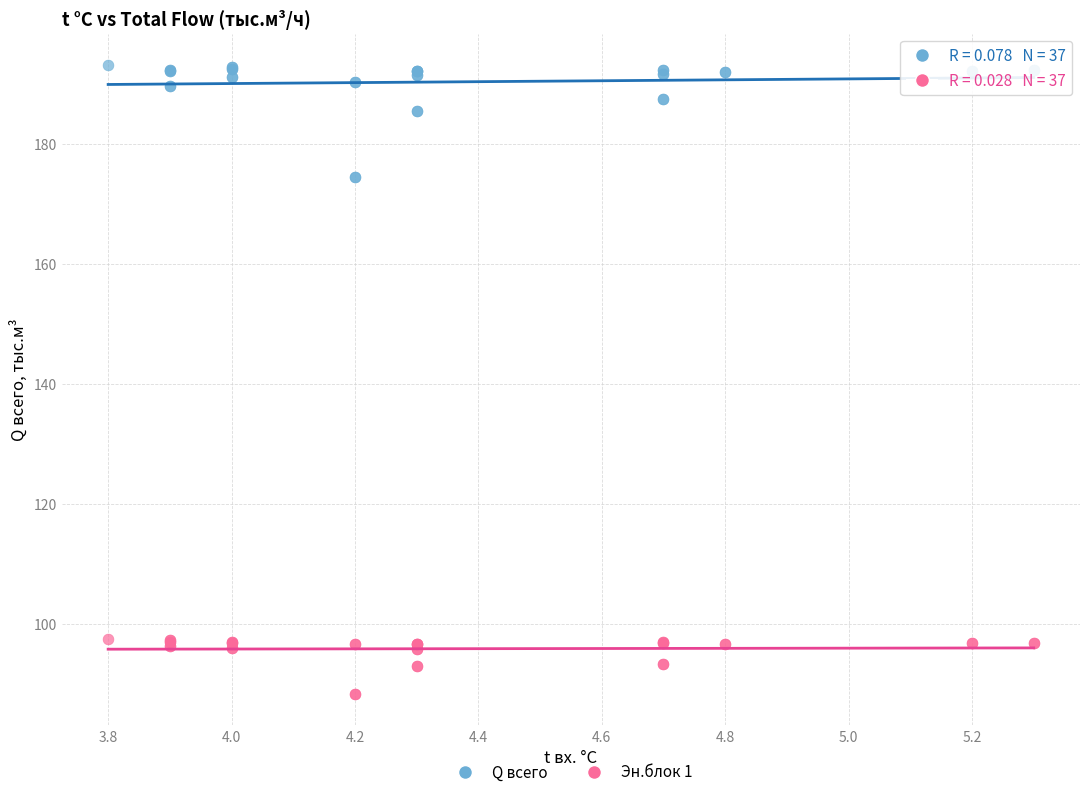

Which series contains the lowest Y value?

Эн.блок 1